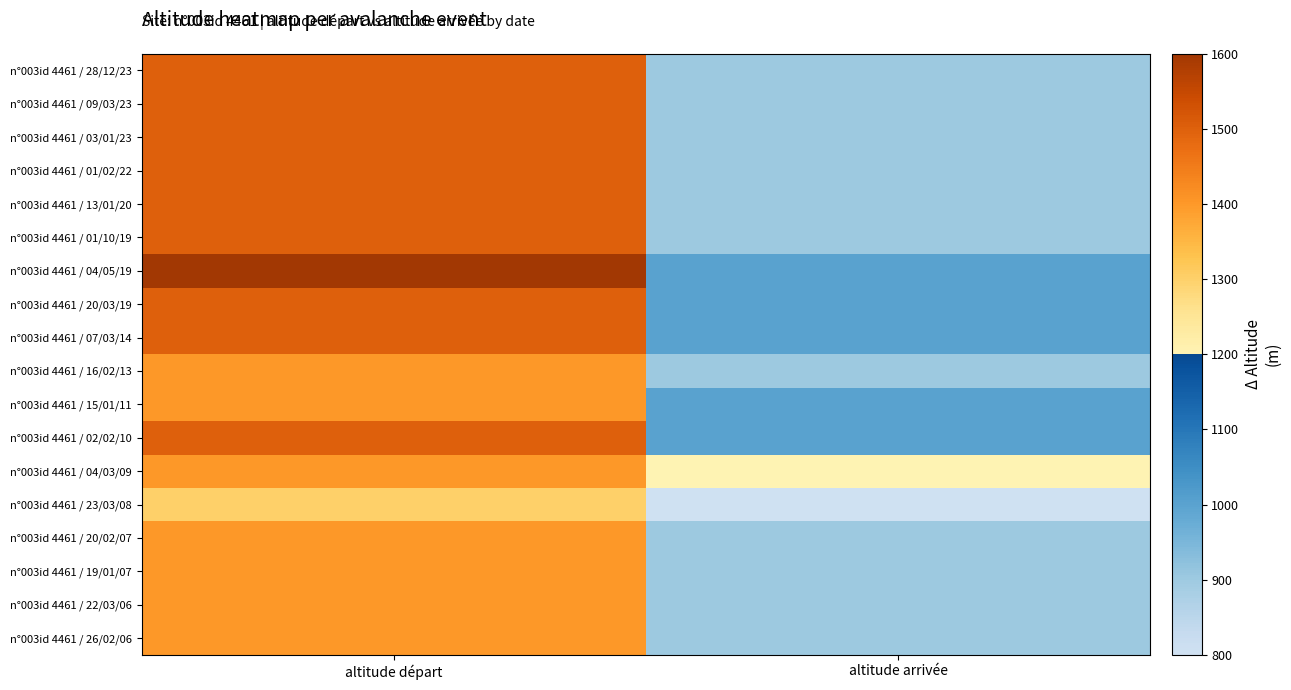

What is the total value across all series at altitude départ?

26200